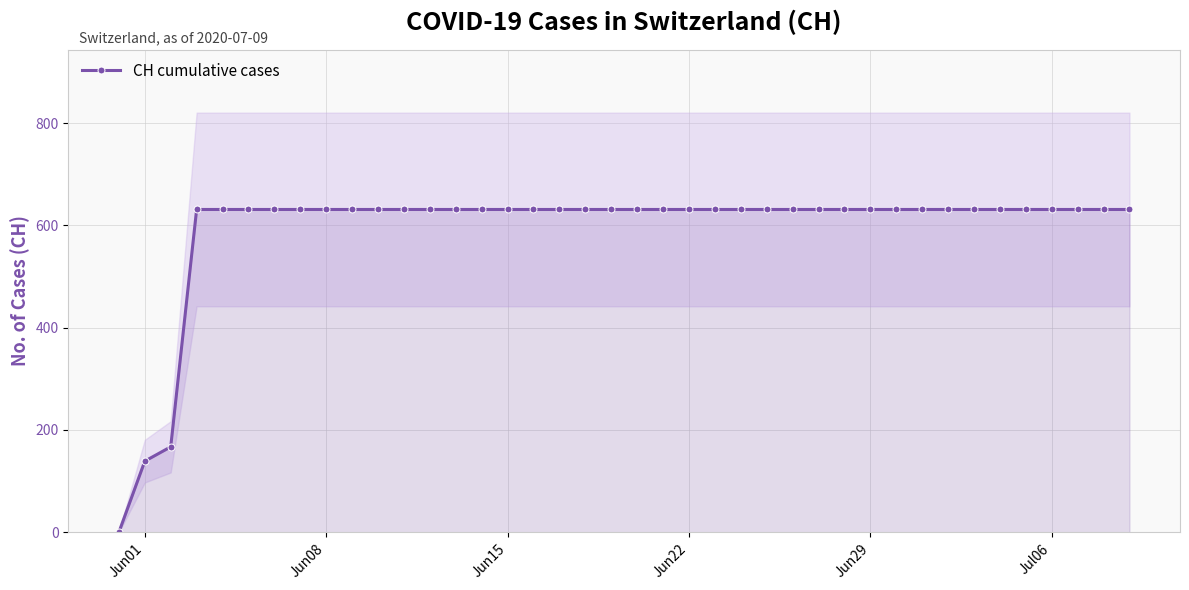

What is the highest value of the CH cumulative cases series?

631